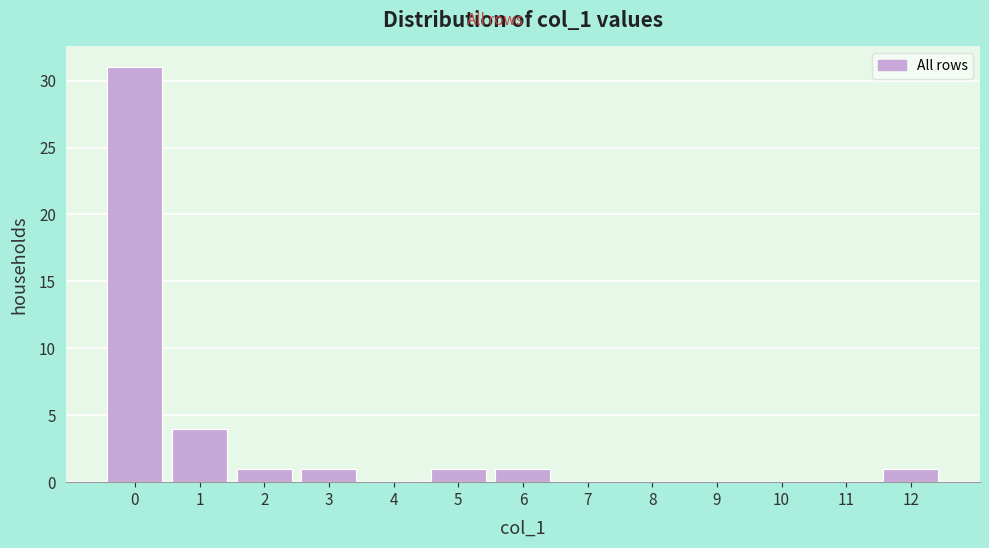

Reading left to right, transcribe this chart: for each bar, give the range it covers on the x-axis and its height. The values are not printed on the chart, so give them approximately, as read against the axis.

-0.5 to 0.5: 31
0.5 to 1.5: 4
1.5 to 2.5: 1
2.5 to 3.5: 1
3.5 to 4.5: 0
4.5 to 5.5: 1
5.5 to 6.5: 1
6.5 to 7.5: 0
7.5 to 8.5: 0
8.5 to 9.5: 0
9.5 to 10.5: 0
10.5 to 11.5: 0
11.5 to 12.5: 1